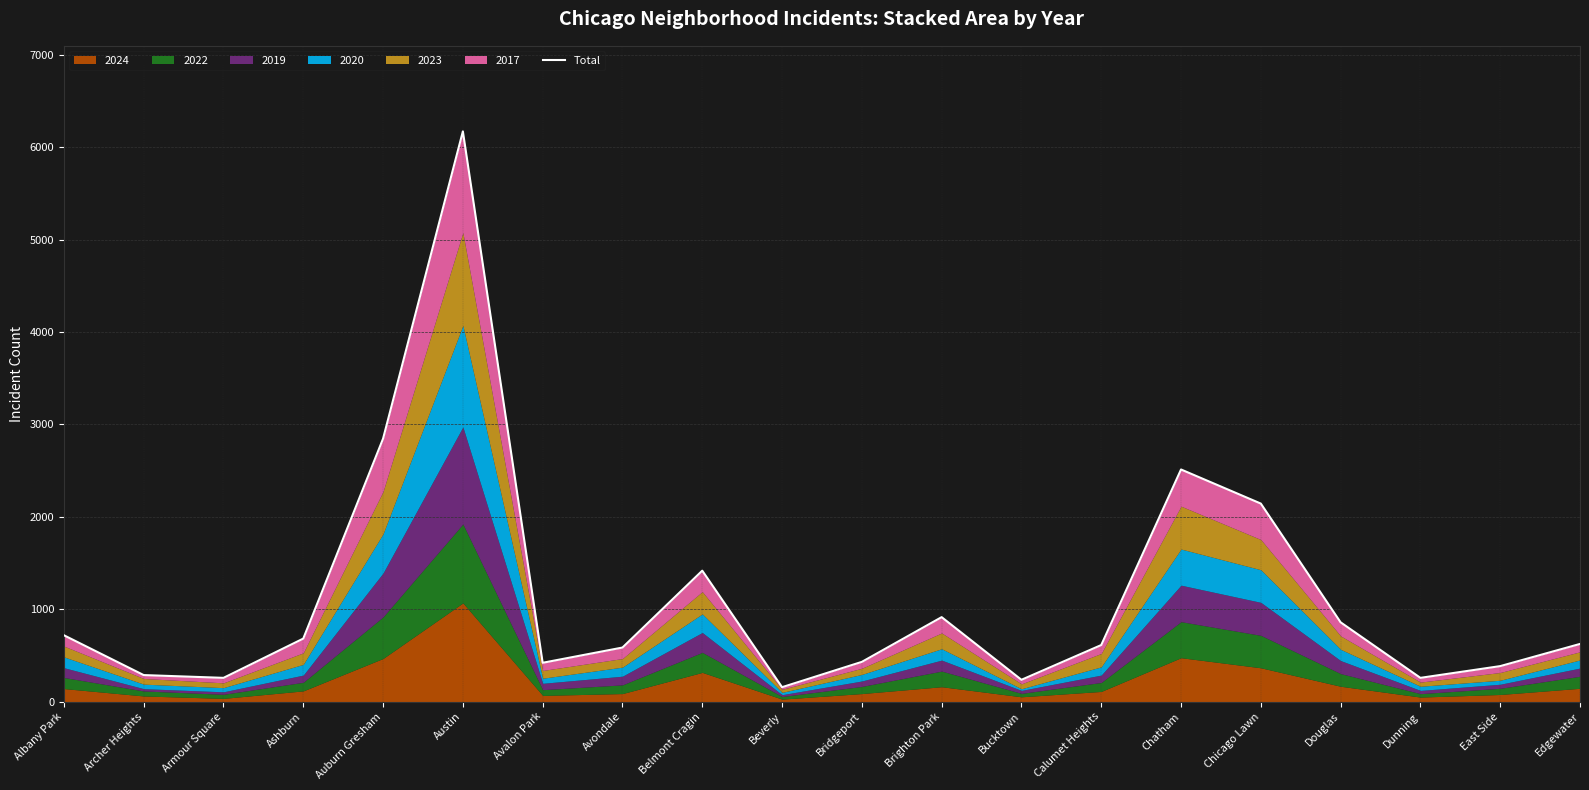

True or false: the data shows 858 at Douglas.

True